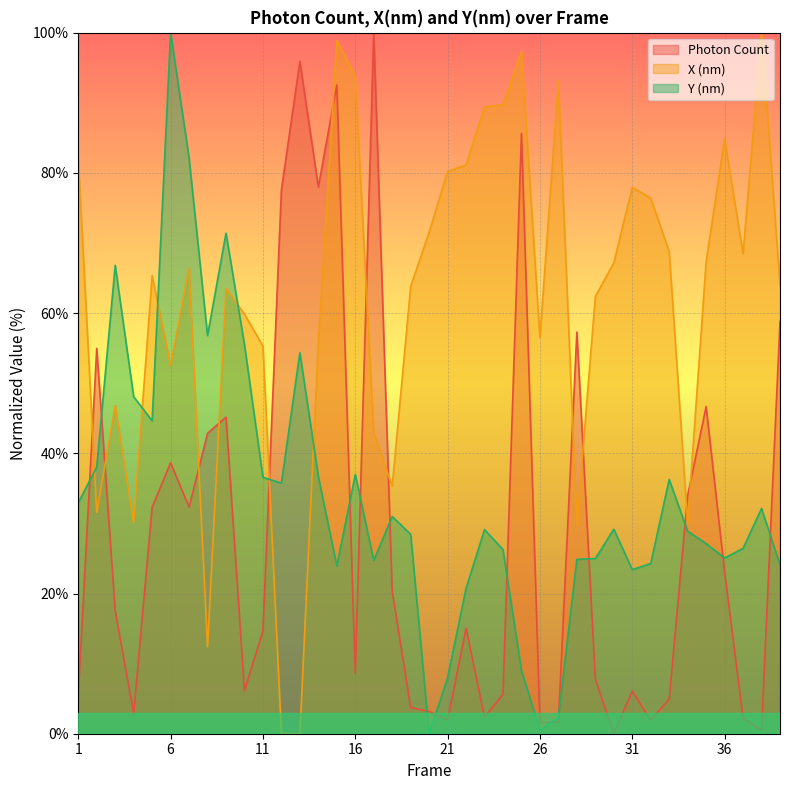

Which series has the largest total across all categories?

X (nm)